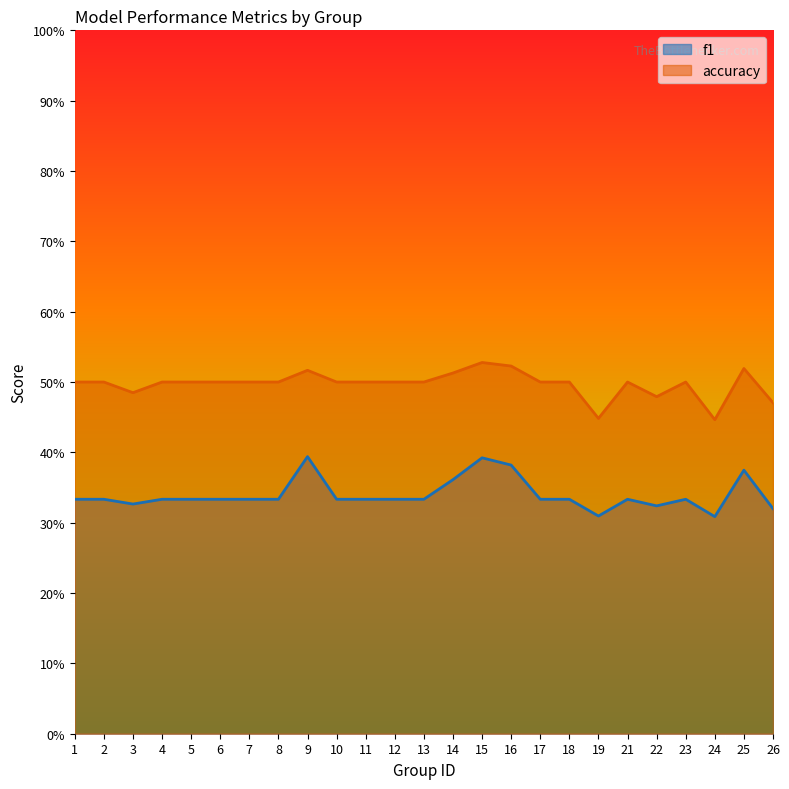

True or false: accuracy and f1 intersect in this chart.

False